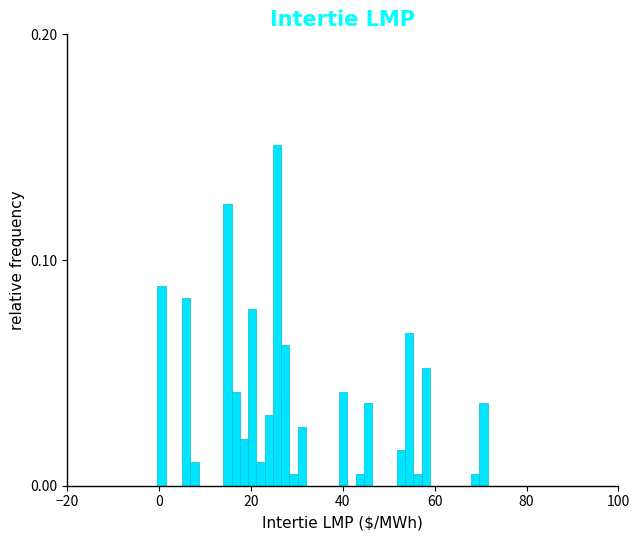

Around what value on the x-axis is the tallest bar? Give the approximate position of its centre, as read against the axis.

26